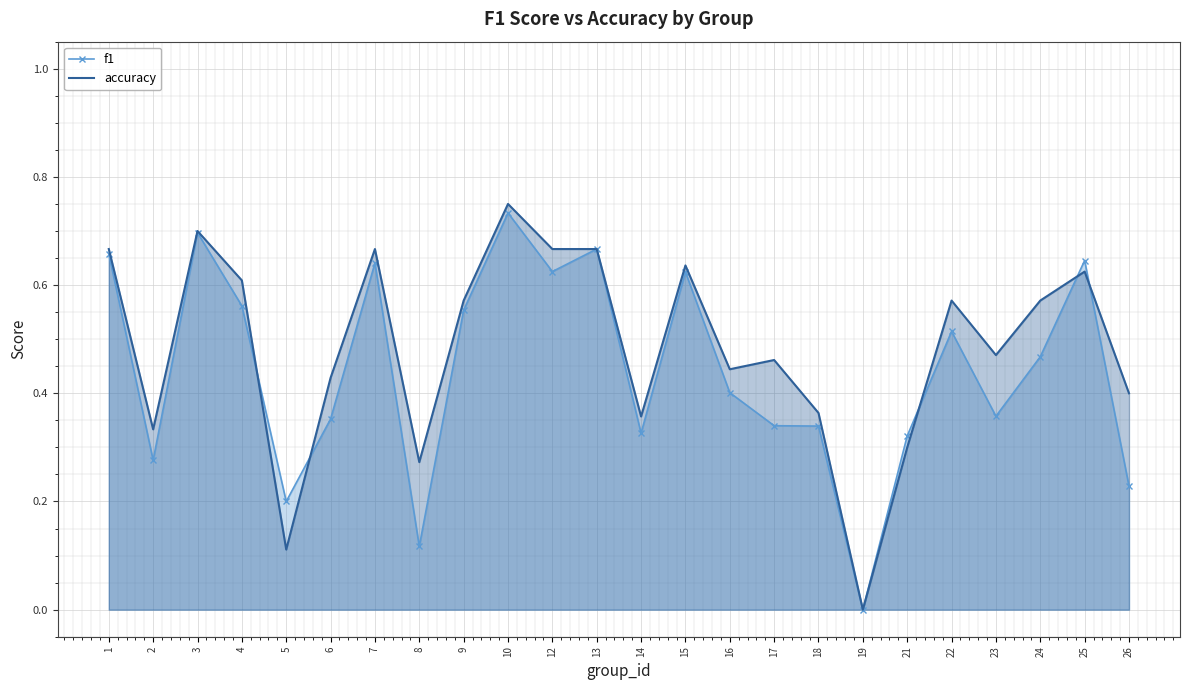

Rank the series by their maximum value, from lowest to highest.

f1, accuracy